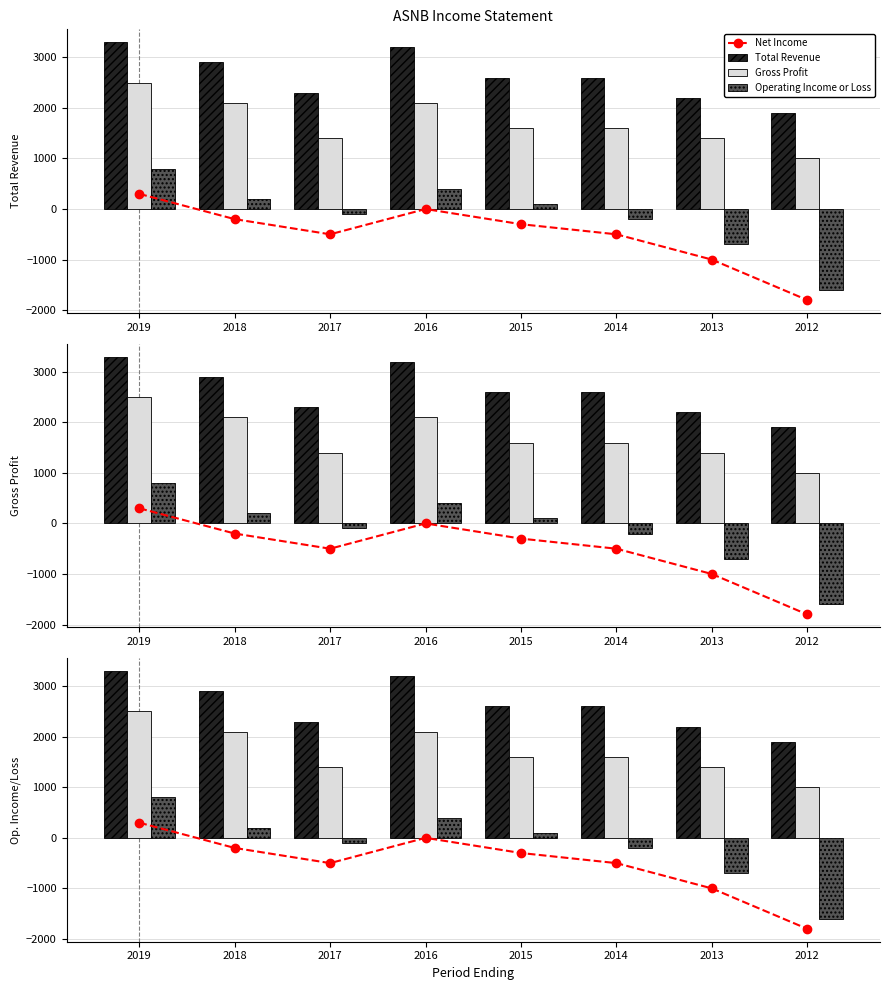

Which category has the lowest value across all series?

2012